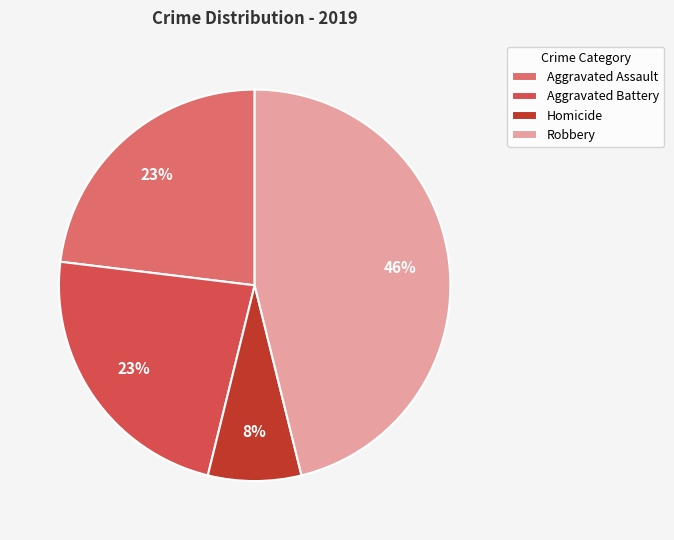

What is the largest slice in the pie chart?

Robbery